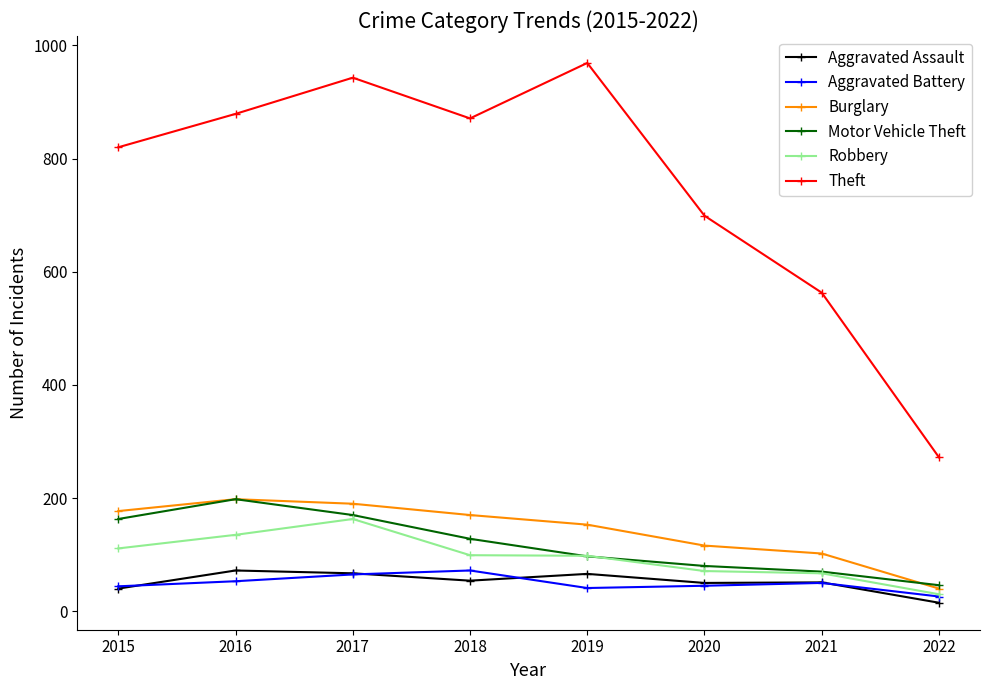

What is the minimum value for Robbery?

30